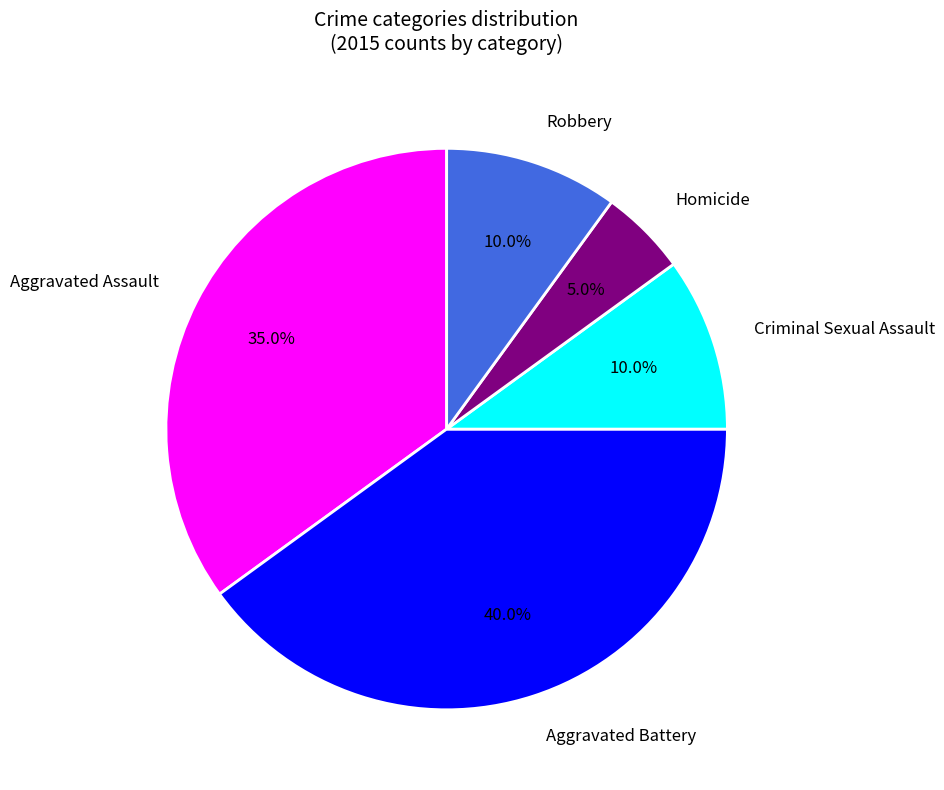

The Homicide slice represents 1% of the pie. True or false?

False